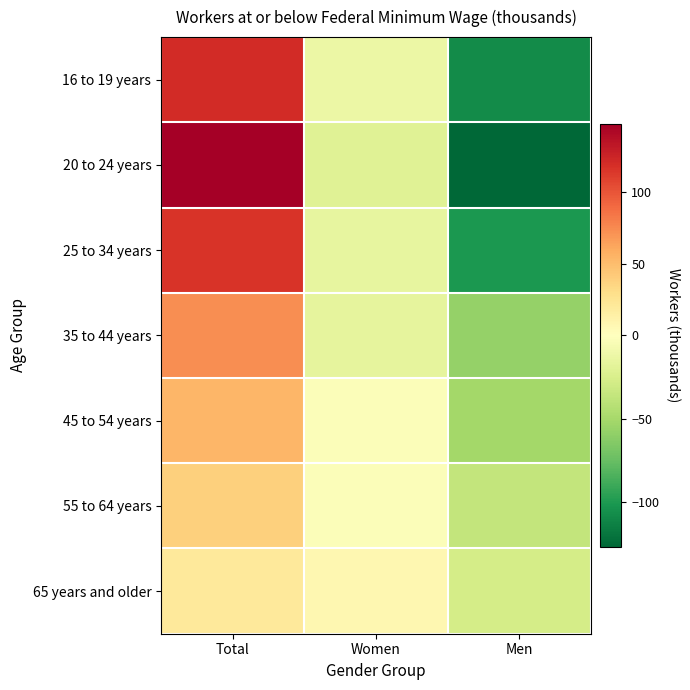

Which category has the lowest value across all series?

Men